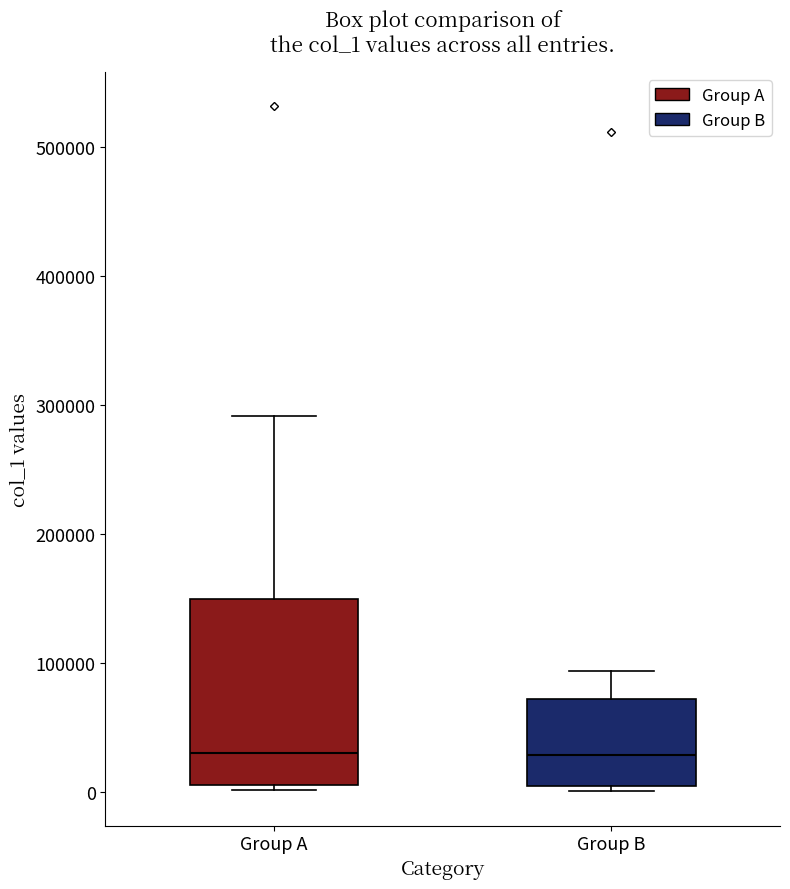

Where is the lower edge of the box for Group B on the y-axis? The values are not printed on the chart, so give them approximately, as read against the axis.

0